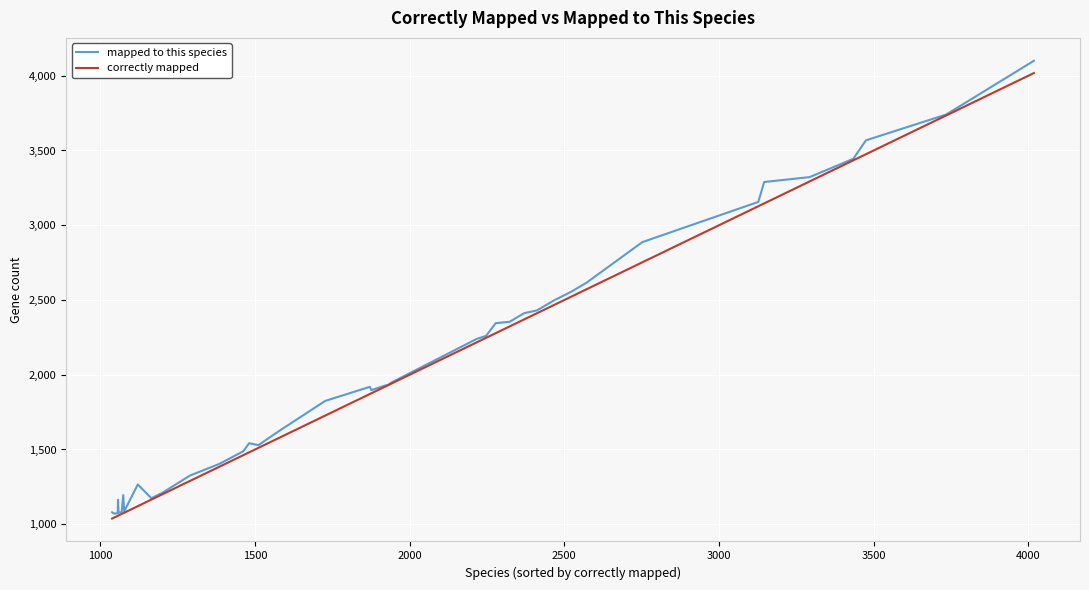

Which series has the widest spread of values?

mapped to this species